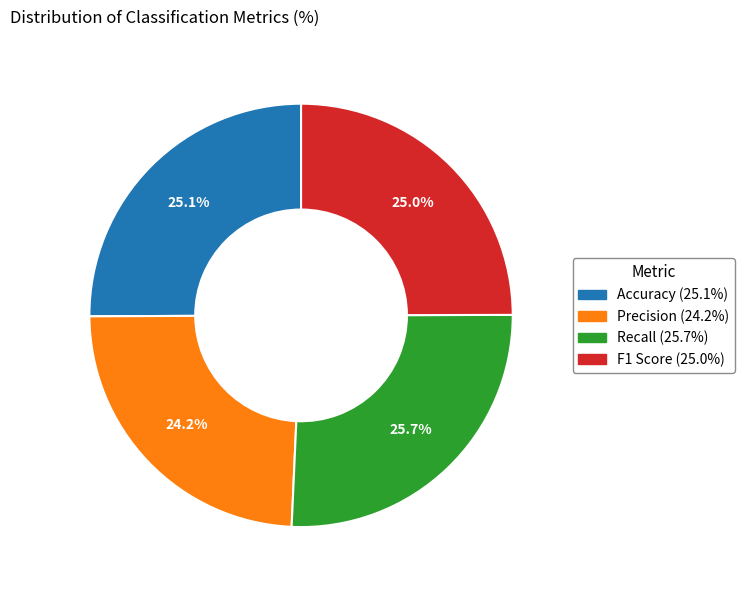

Does any single category account for the majority?

No